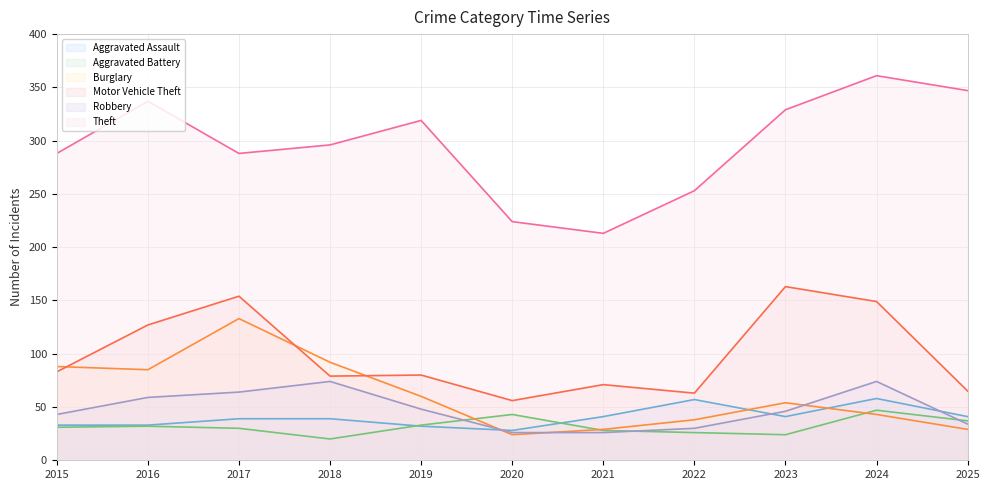

True or false: Burglary has more than 2 points higher than both neighbors.

False